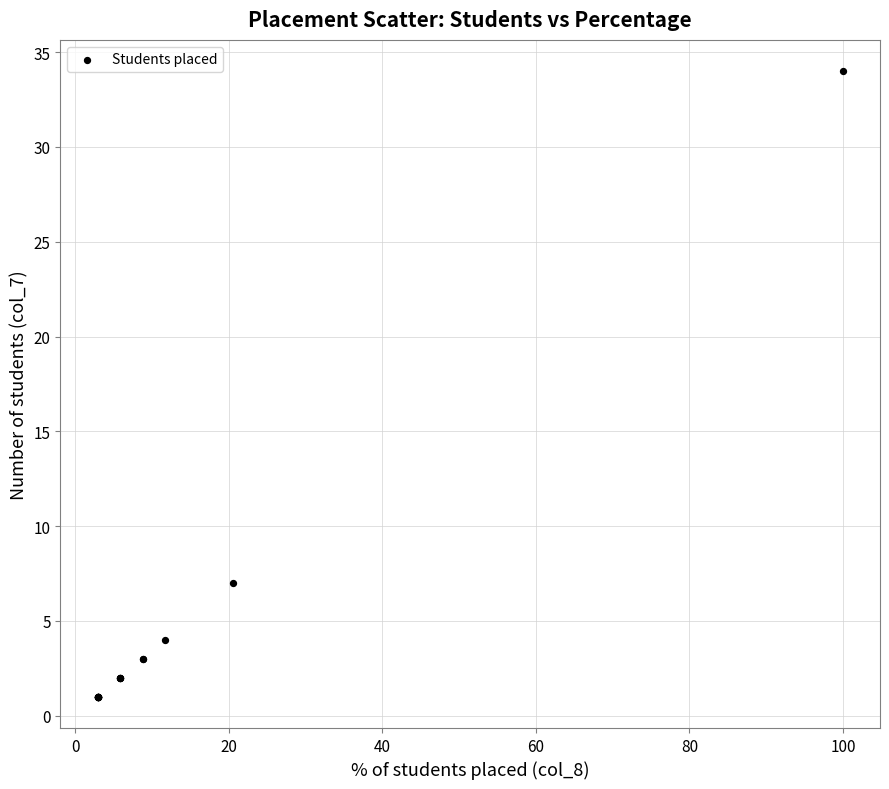

What Y value in the scatter plot is closest to 17?

7